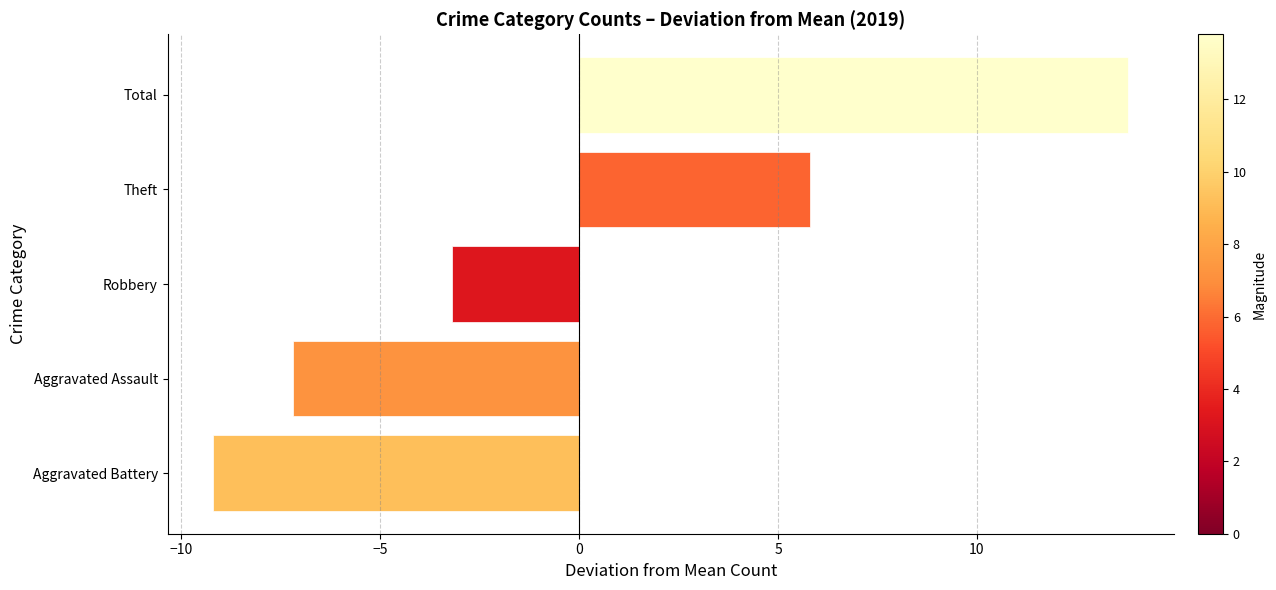

True or false: the data shows -3.0 at Aggravated Assault.

False